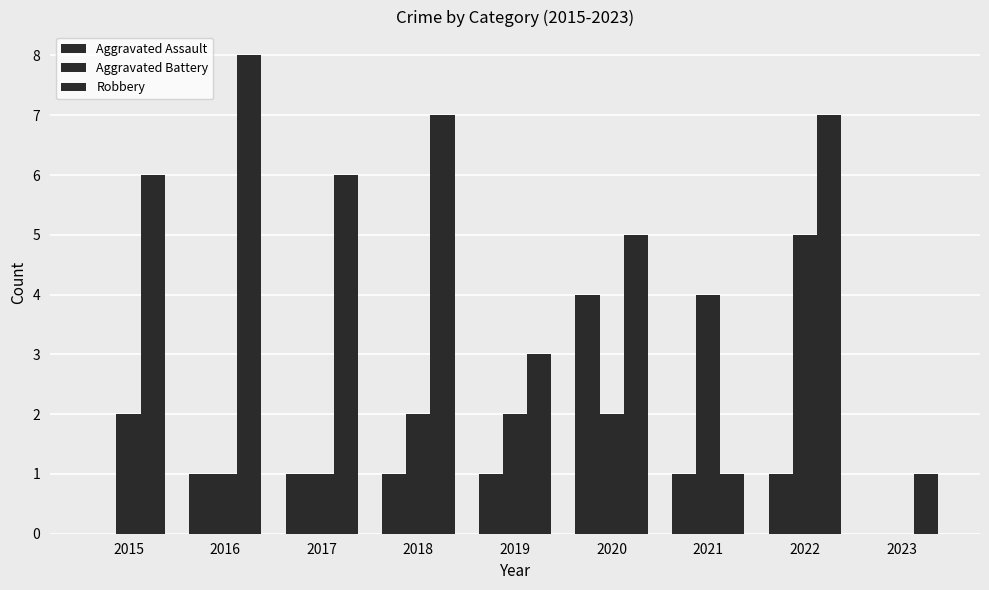

What is the value of the Aggravated Assault bar at the 6th from the left?

4